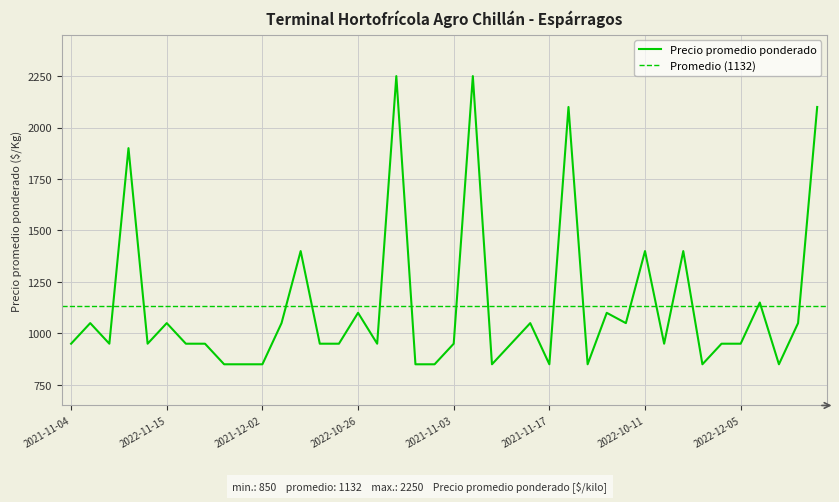

How many interior local peaks (higher than both neighbors) does the data have?

13